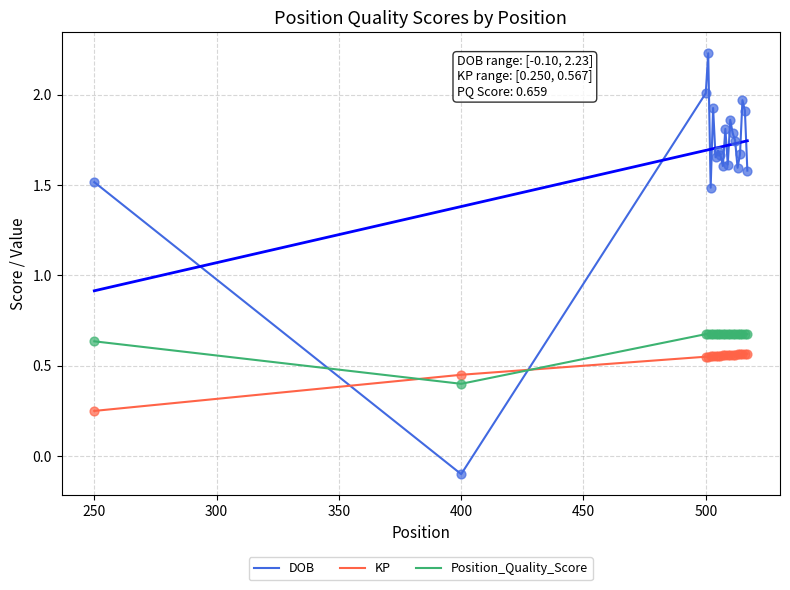

Which series has the largest total across all categories?

DOB